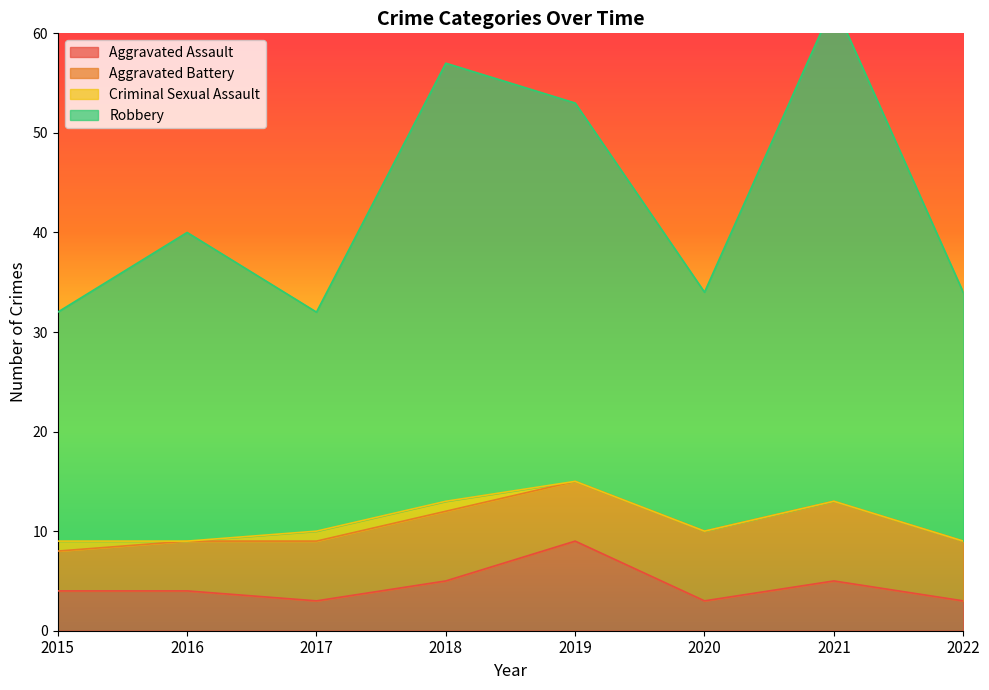

Which series changed the most between 2018 and 2021?

Robbery